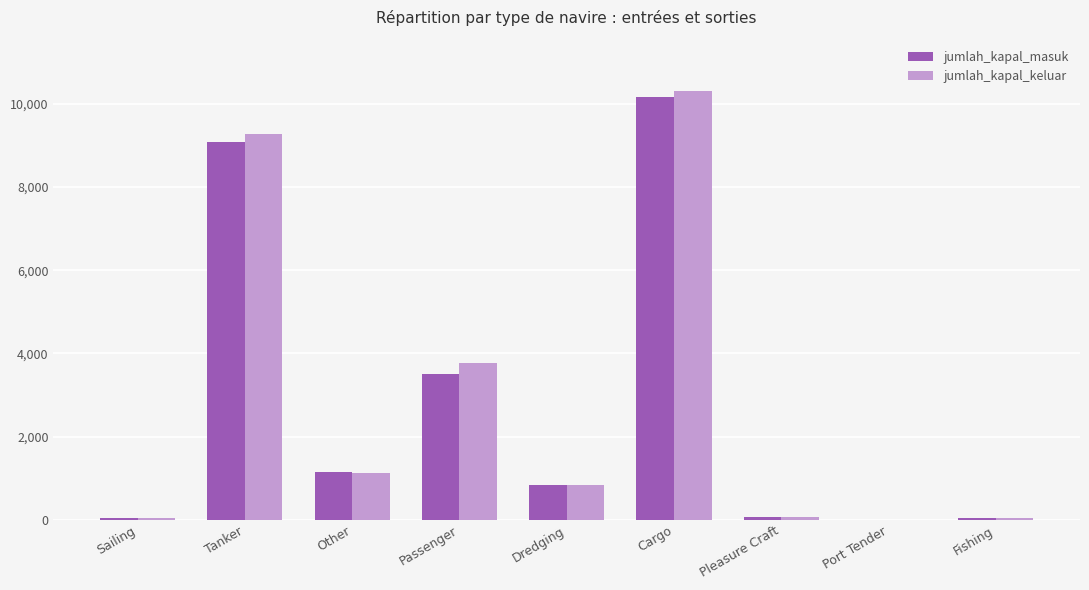

Where is jumlah_kapal_keluar nearest to the value 5156?

Passenger